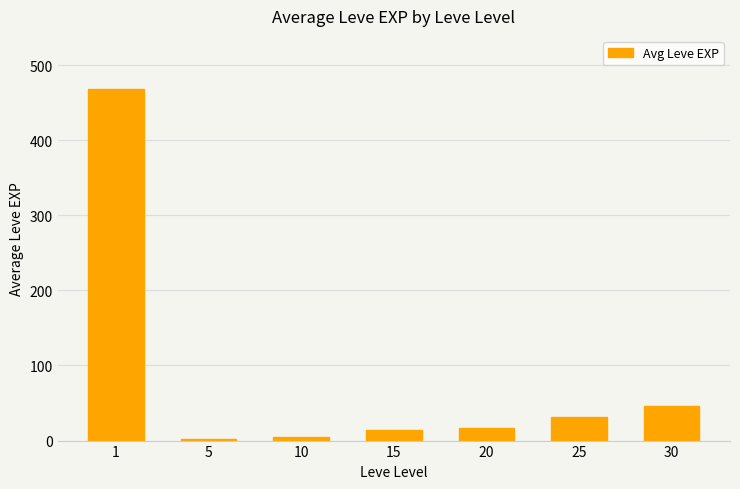

What is the value of the 2nd bar from the left?

2.3